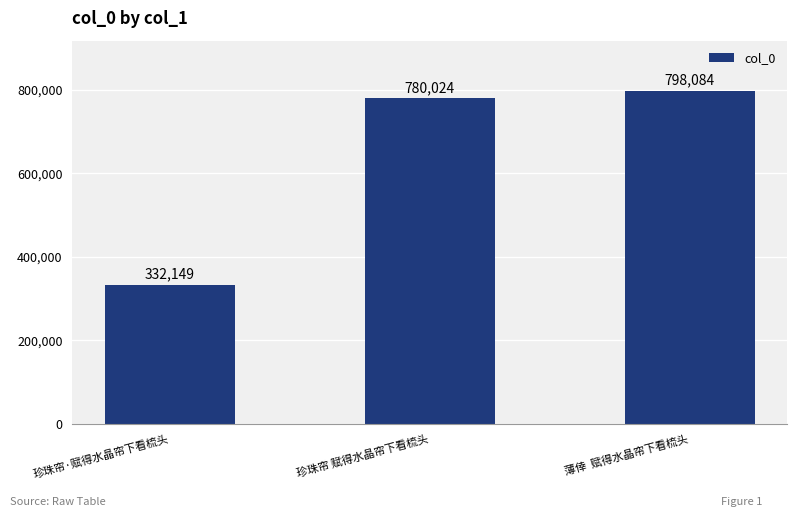

True or false: the data shows 1173280 at 薄倖  赋得水晶帘下看梳头.

False